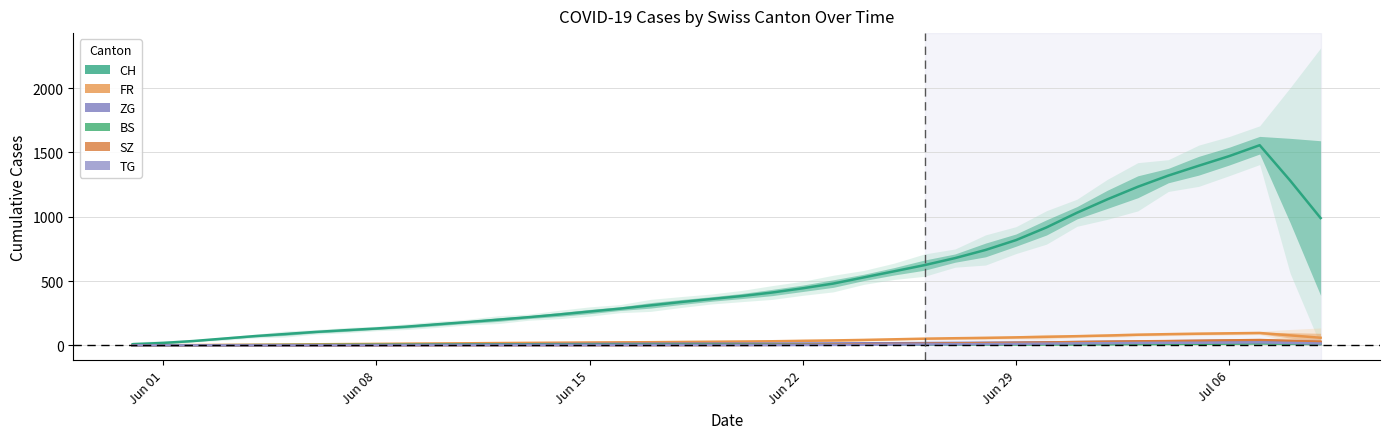

Is the value of CH at 36 greater than the value of SZ at 13?

Yes